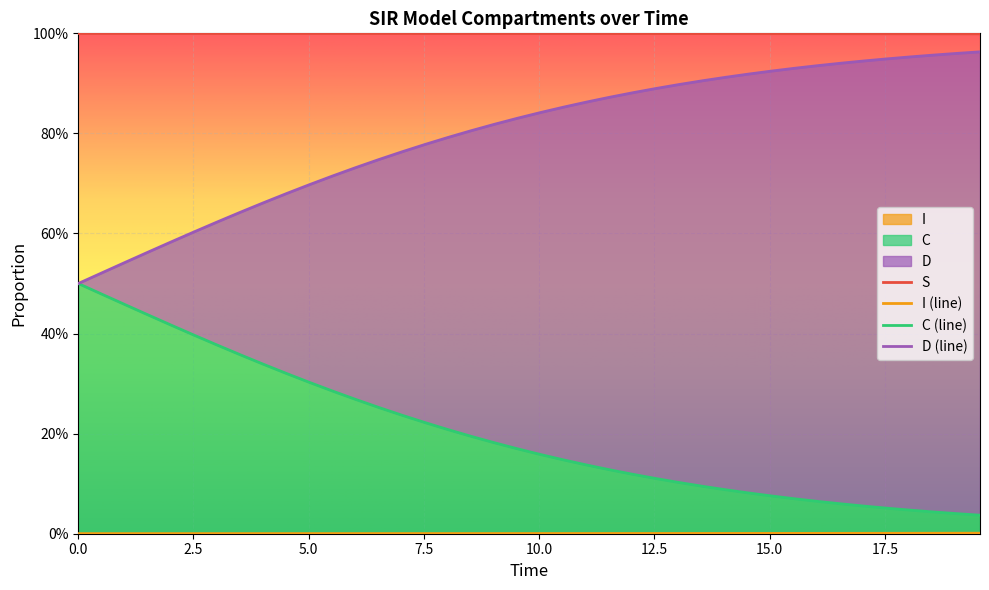

Is it true that C equals 0.1 at 9.531772575250836?

False